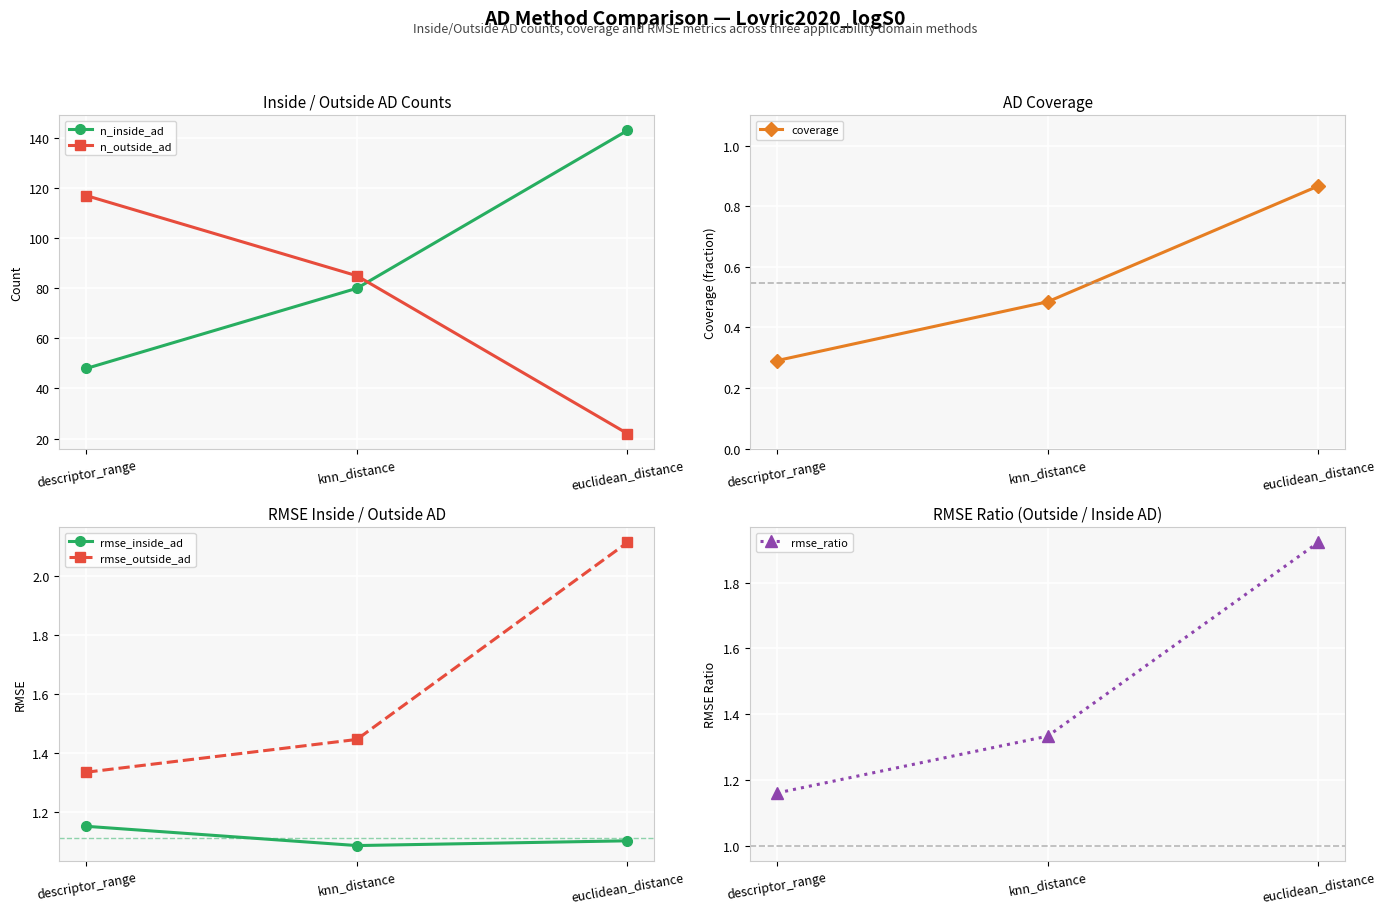

Is it true that rmse_ratio equals 2.1 at descriptor_range?

False